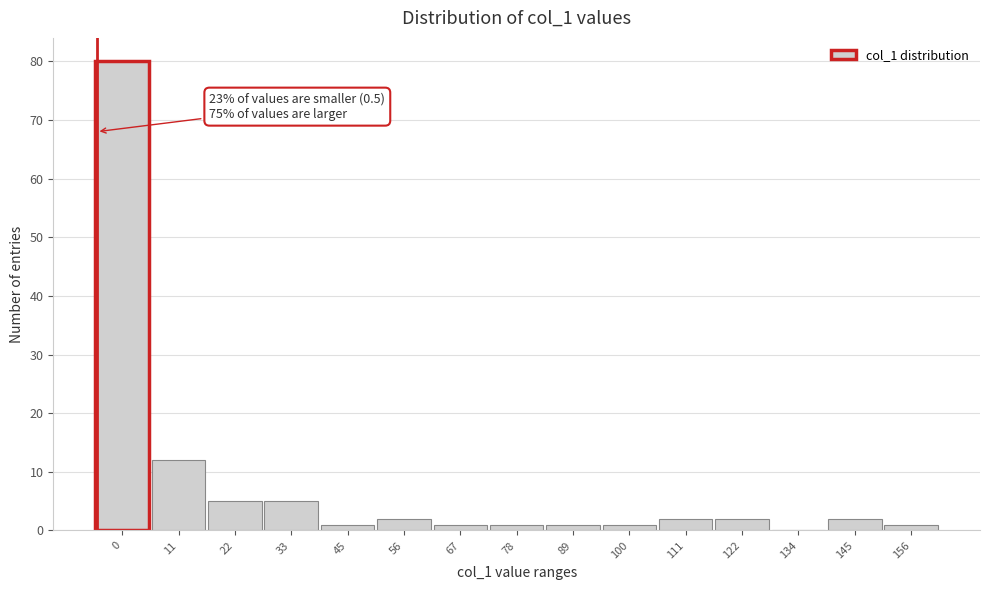

Reading left to right, what are all the values shown in this chart?

0=80	11=12	22=5	33=5	45=1	56=2	67=1	78=1	89=1	100=1	111=2	122=2	134=0	145=2	156=1